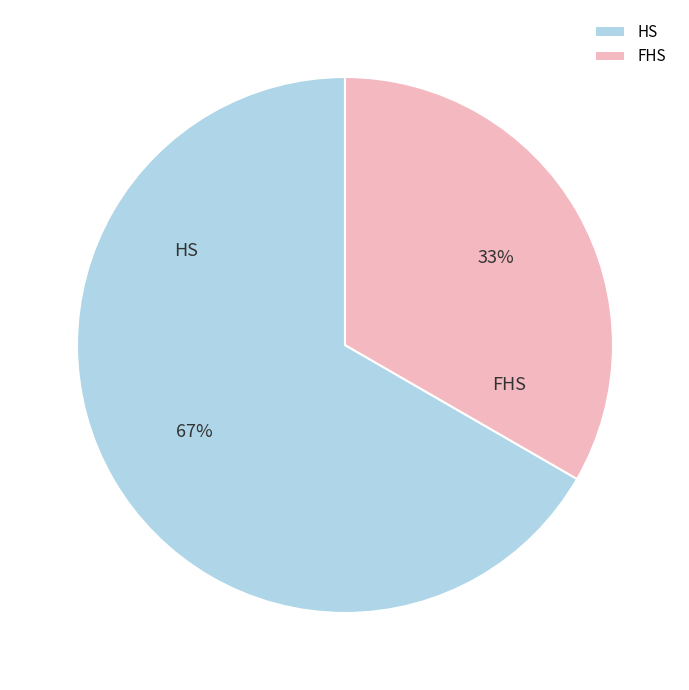

Do HS and FHS together represent more than half of the pie?

Yes